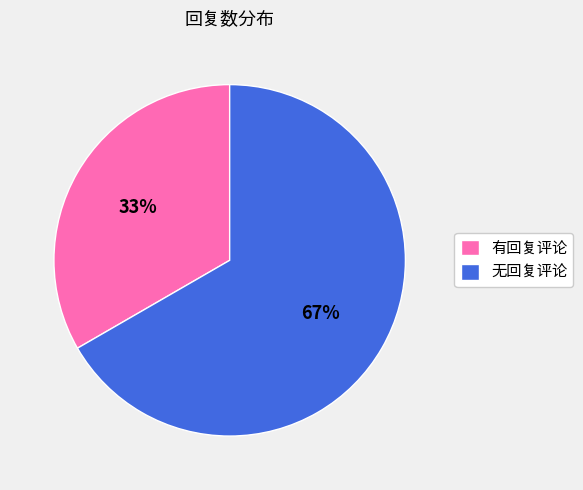

Do 无回复评论 and 有回复评论 together represent more than half of the pie?

Yes